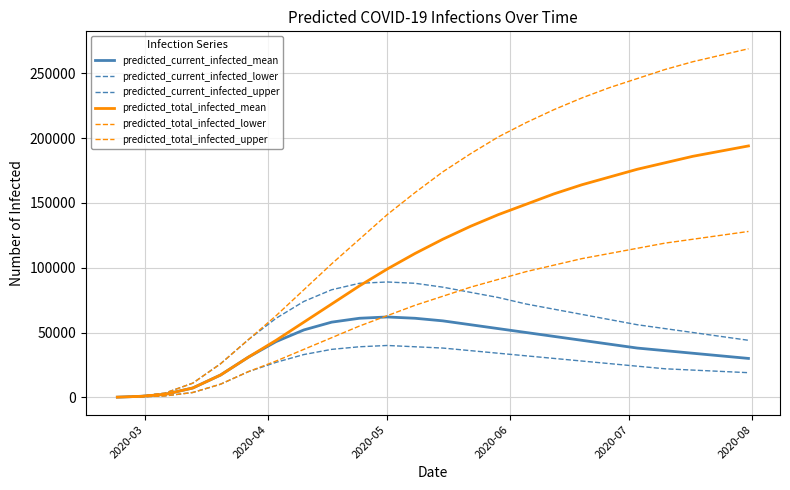

How many values in the predicted_current_infected_mean series are below 43000?

12